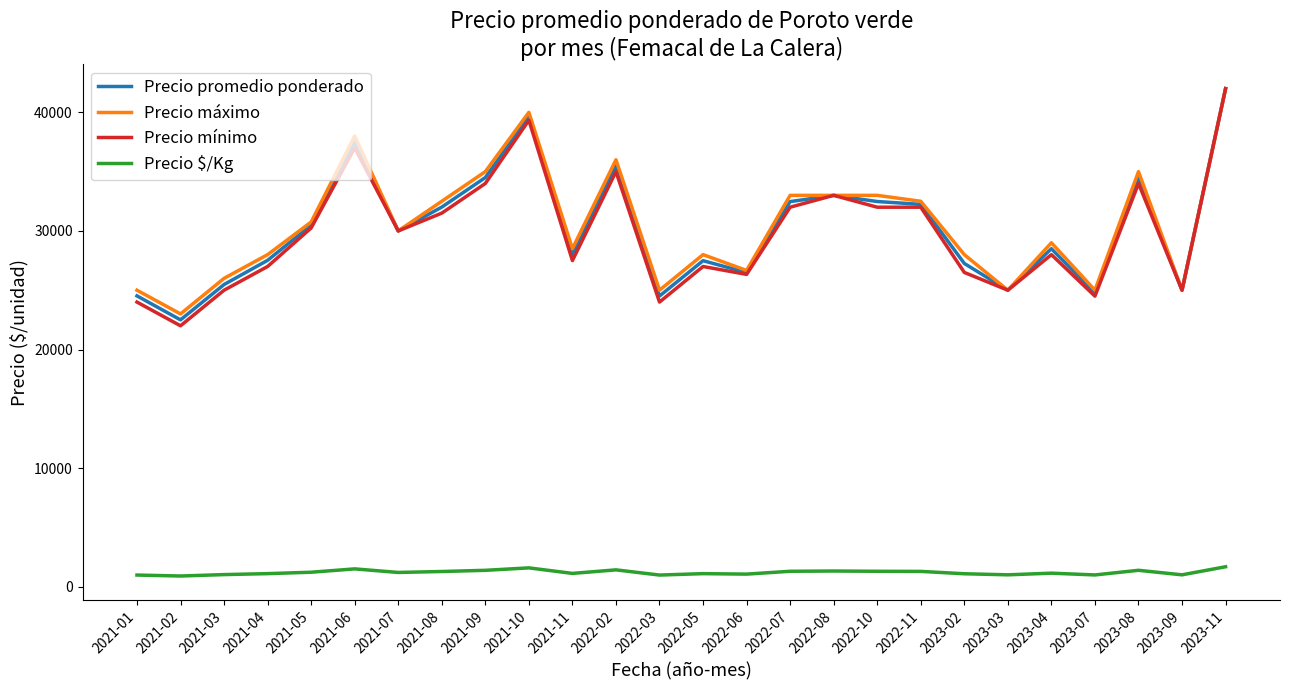

In Precio promedio ponderado, how many points are lower than both neighbors (excluding endpoints)?

8